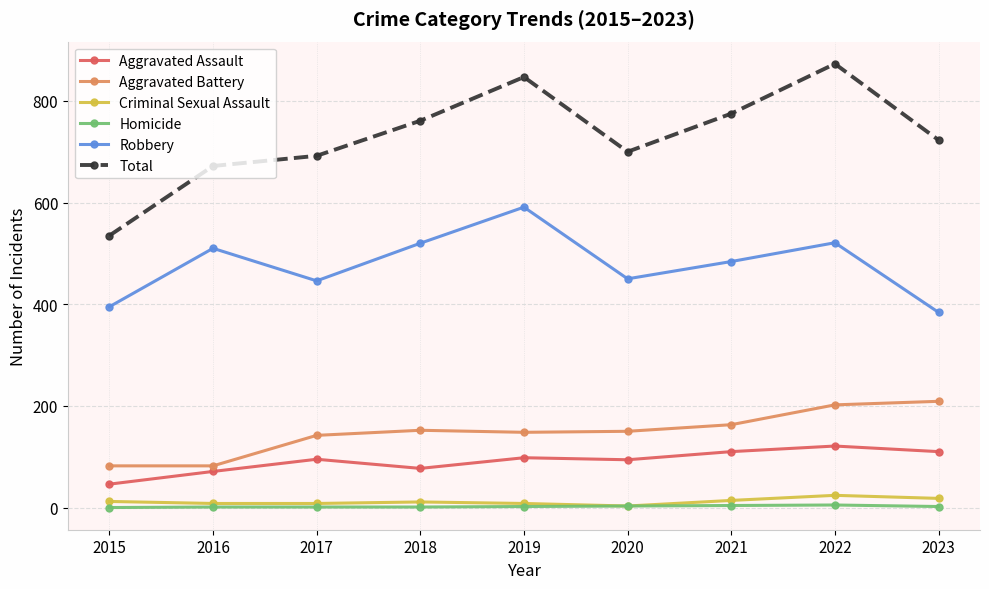

Count the number of data series in this chart.

6